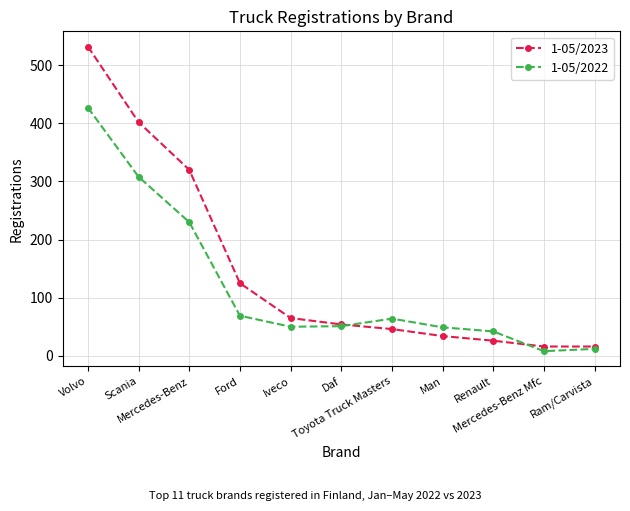

The 1-05/2023 series shows 16 at Ram/Carvista. True or false?

True